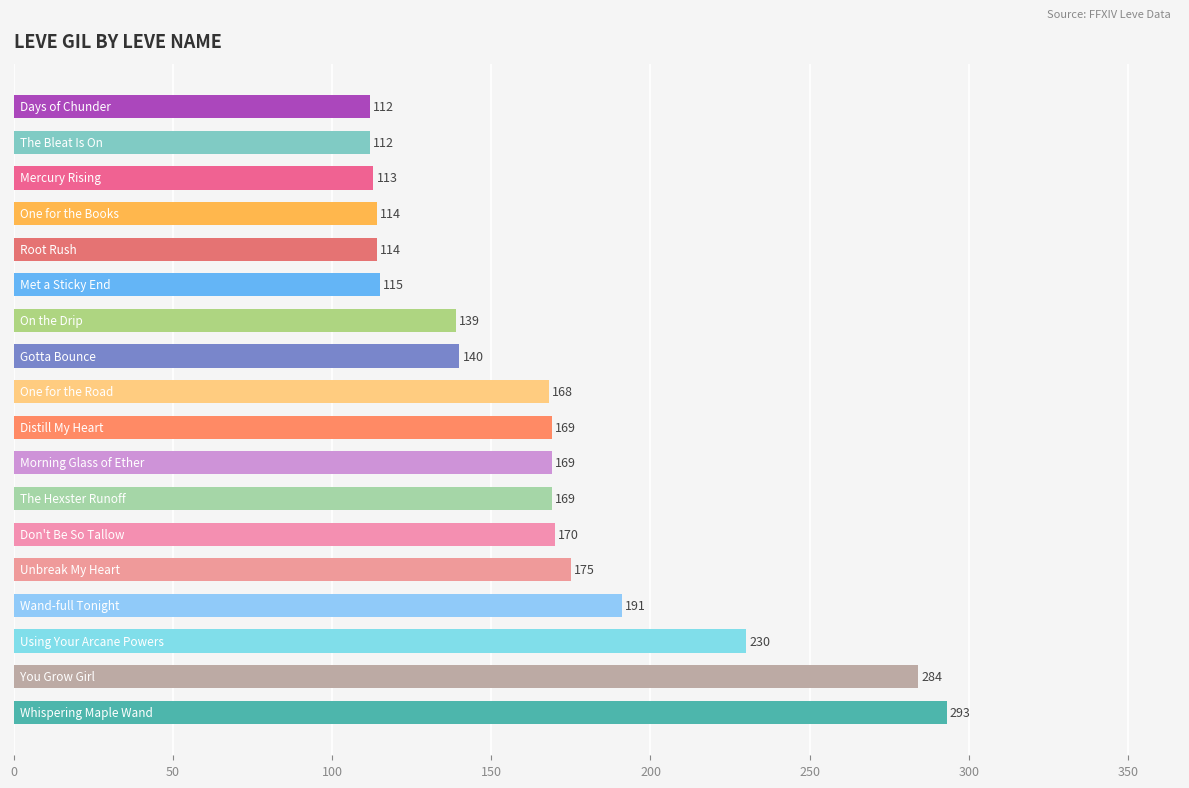

What is the sum of all values?

2977